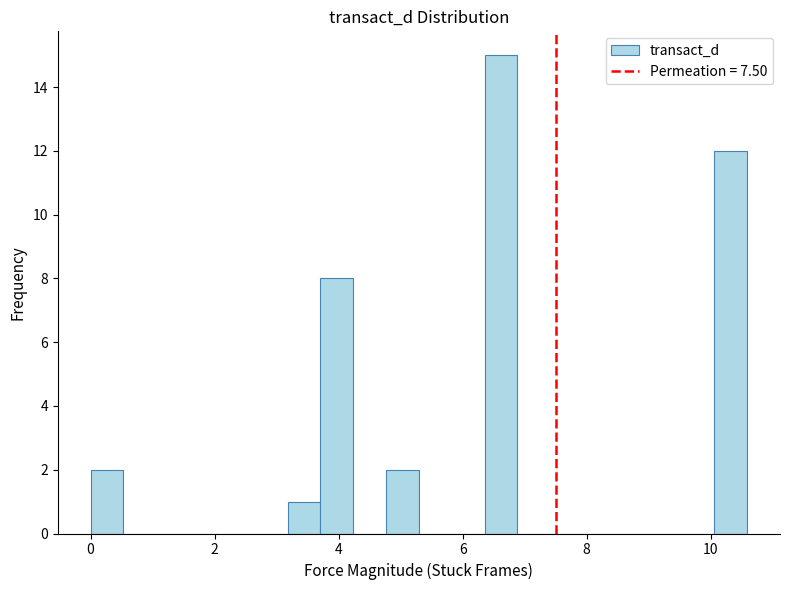

Read against the x-axis, roughly where is the centre of the tallest bar?

6.6